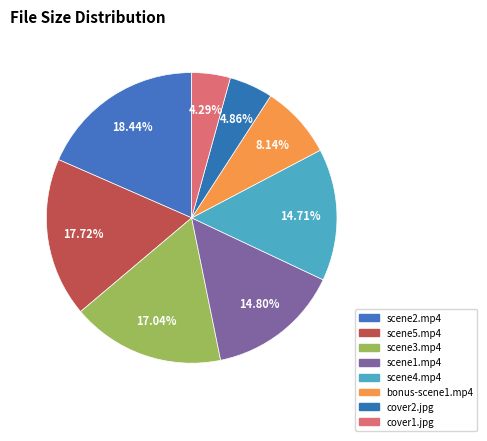

What is the smallest slice in the pie chart?

cover1.jpg